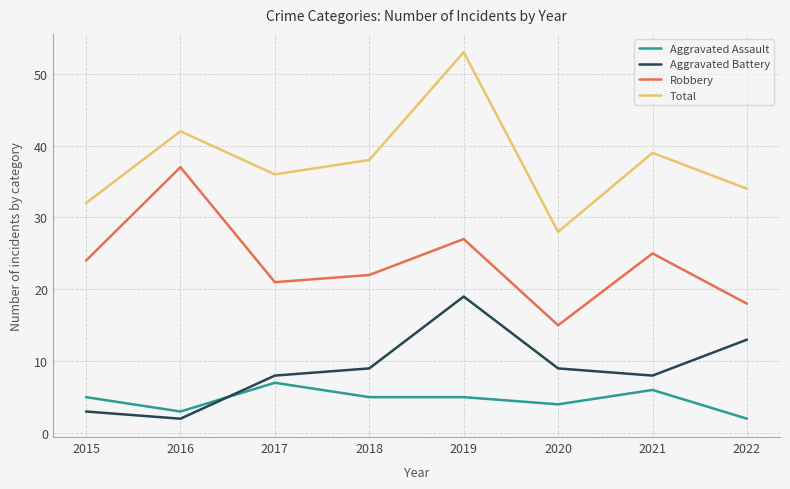

Is the value of Aggravated Battery at 2022 greater than the value of Aggravated Assault at 2015?

Yes